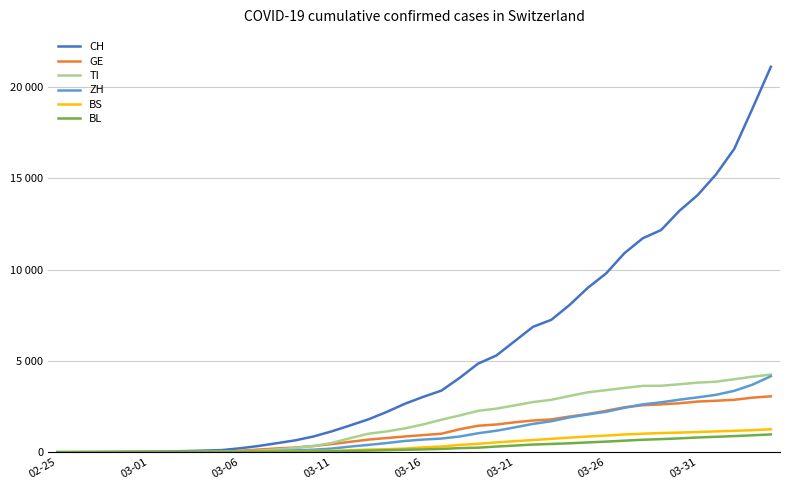

What are all the series names shown in the legend?

CH, GE, TI, ZH, BS, BL